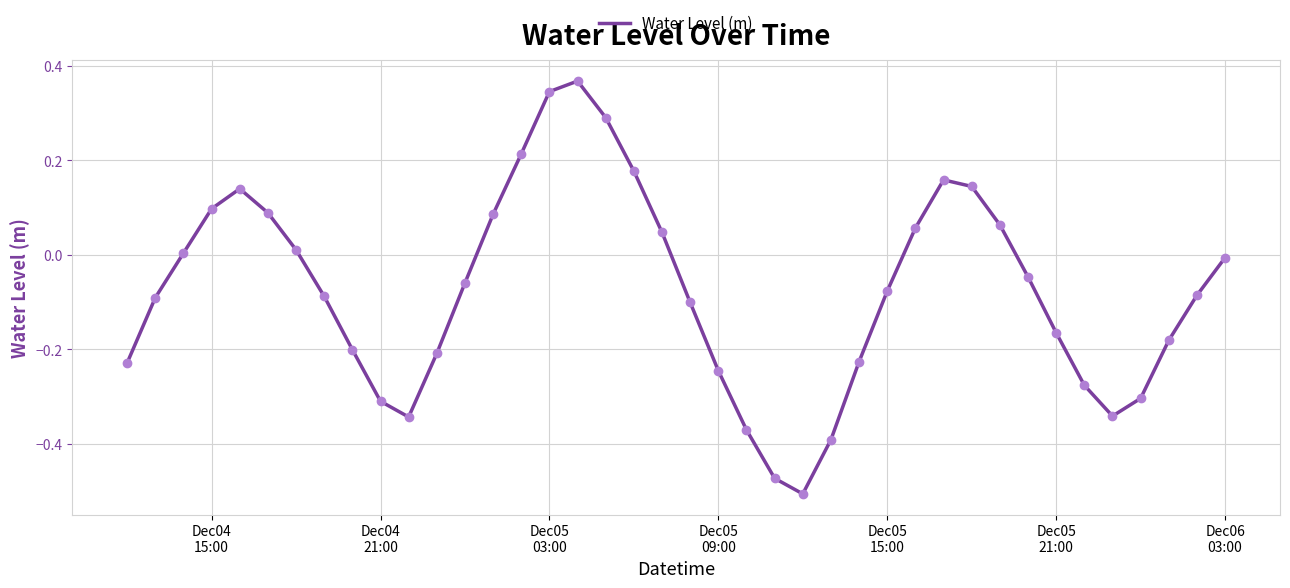

What is the difference between the maximum and minimum values?

0.9